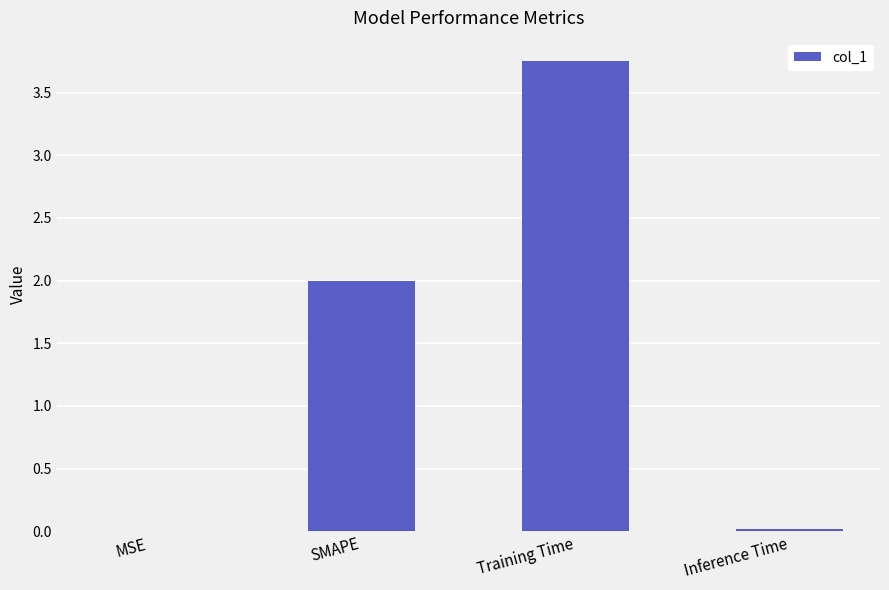

Does the chart contain stacked bars?

No